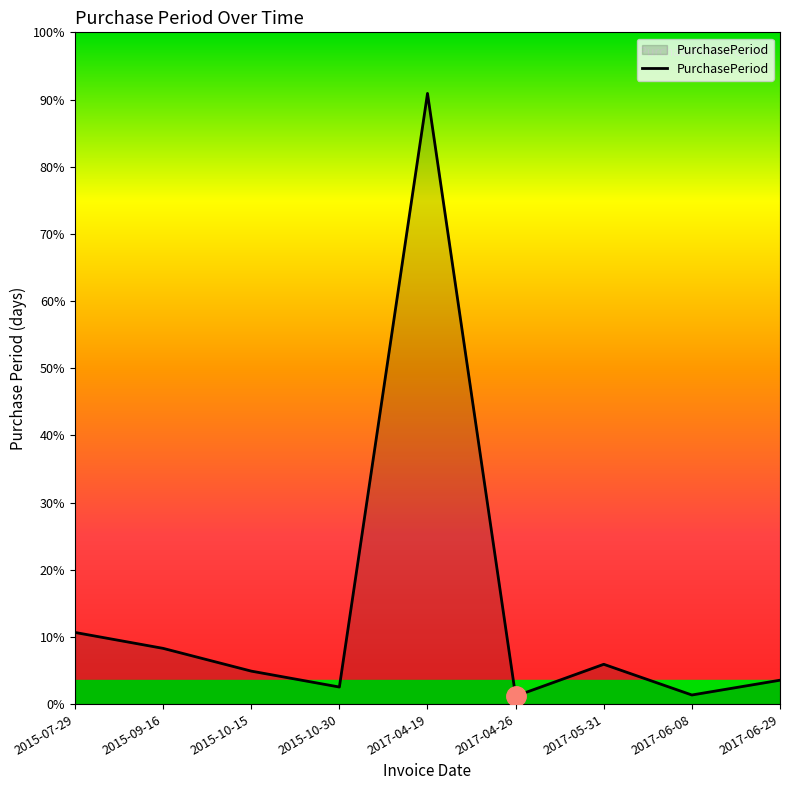

True or false: the data shows 3 at 2017-04-26.

False